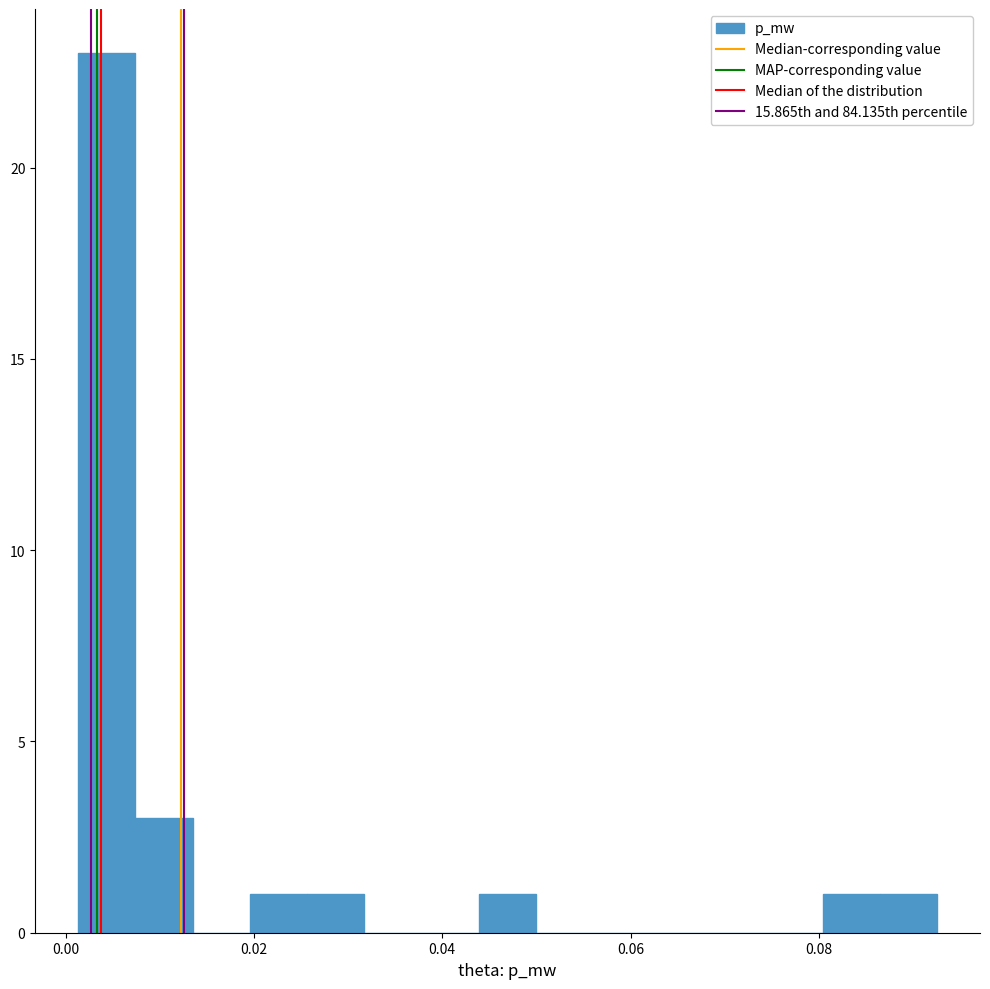

Around what value on the x-axis is the tallest bar? Give the approximate position of its centre, as read against the axis.

0.004